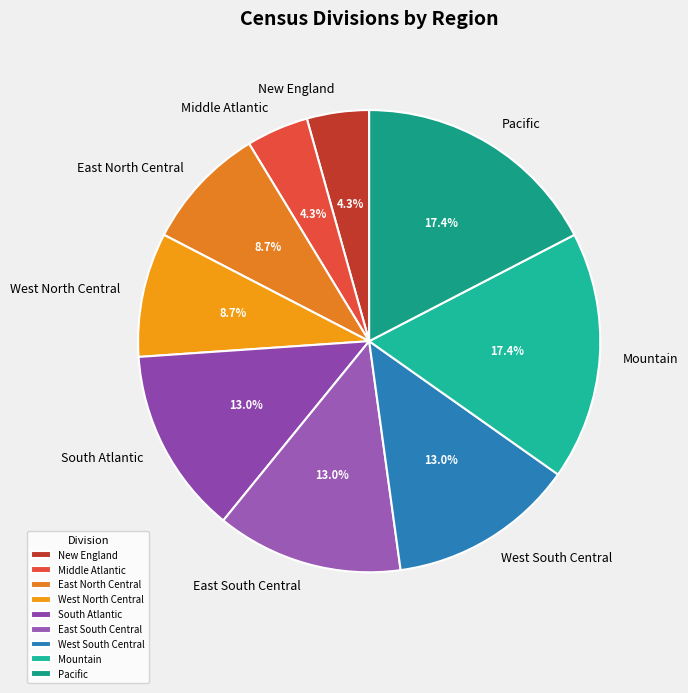

Count the number of slices in the pie.

9